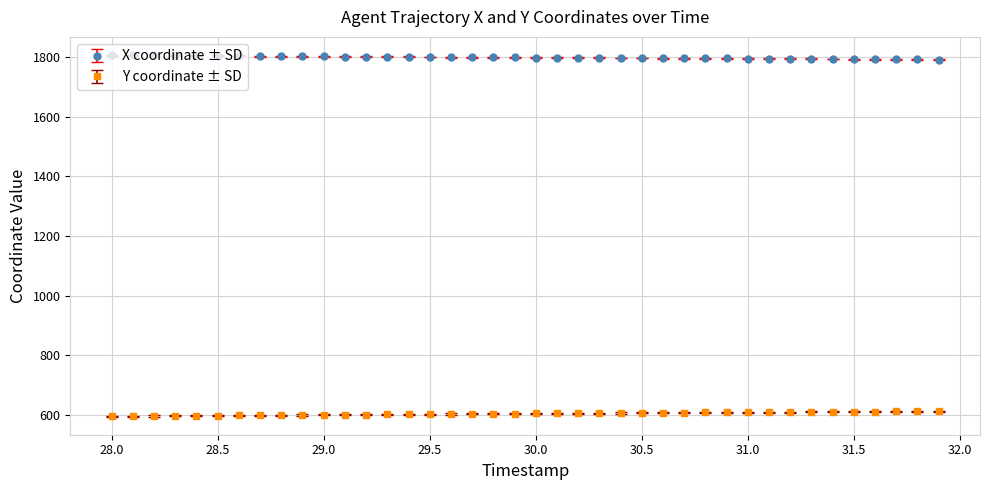

Which series has the largest total across all categories?

X coordinate ± SD